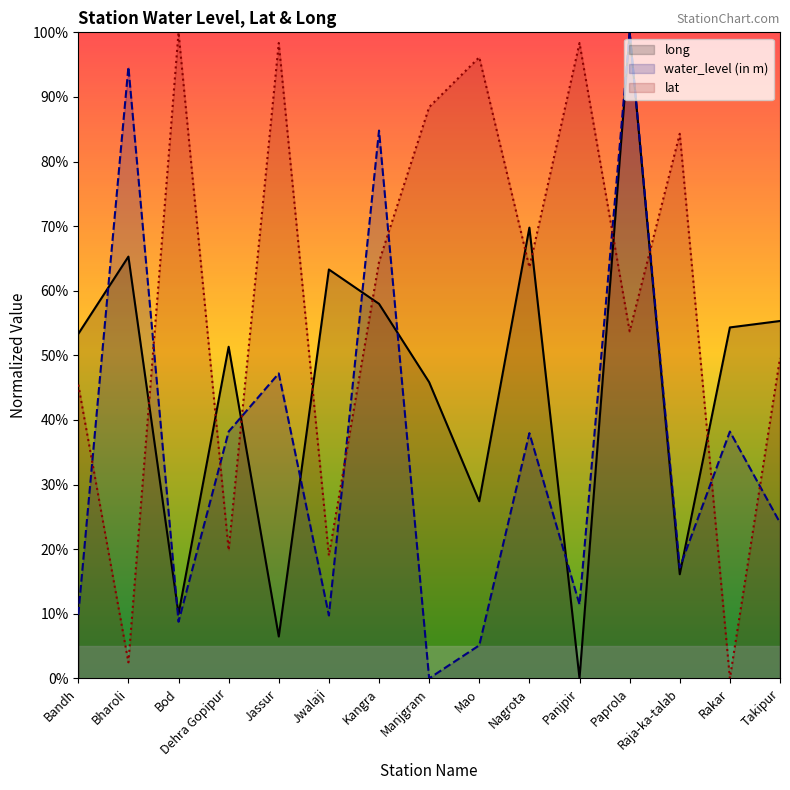

The lat series shows 0.0 at Rakar. True or false?

True